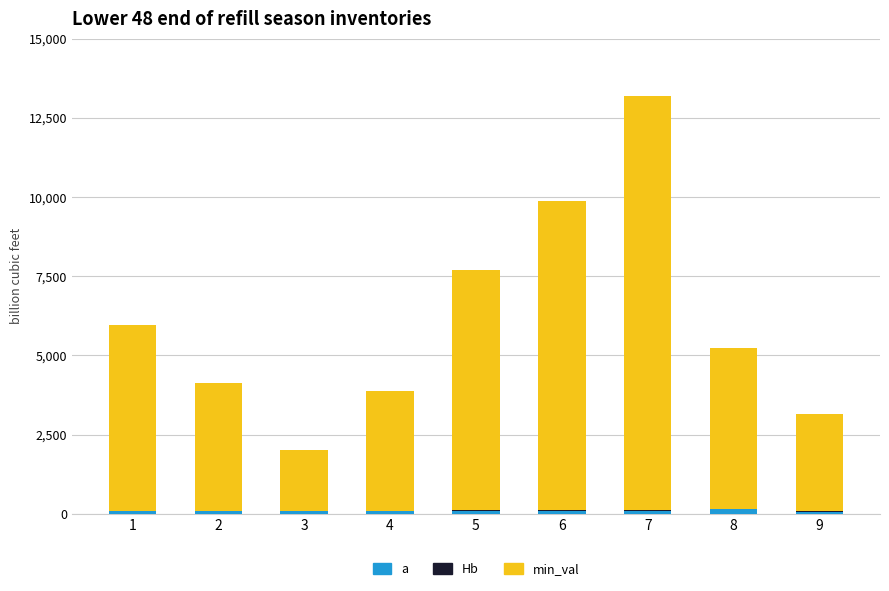

Where is a nearest to the value 107?

6